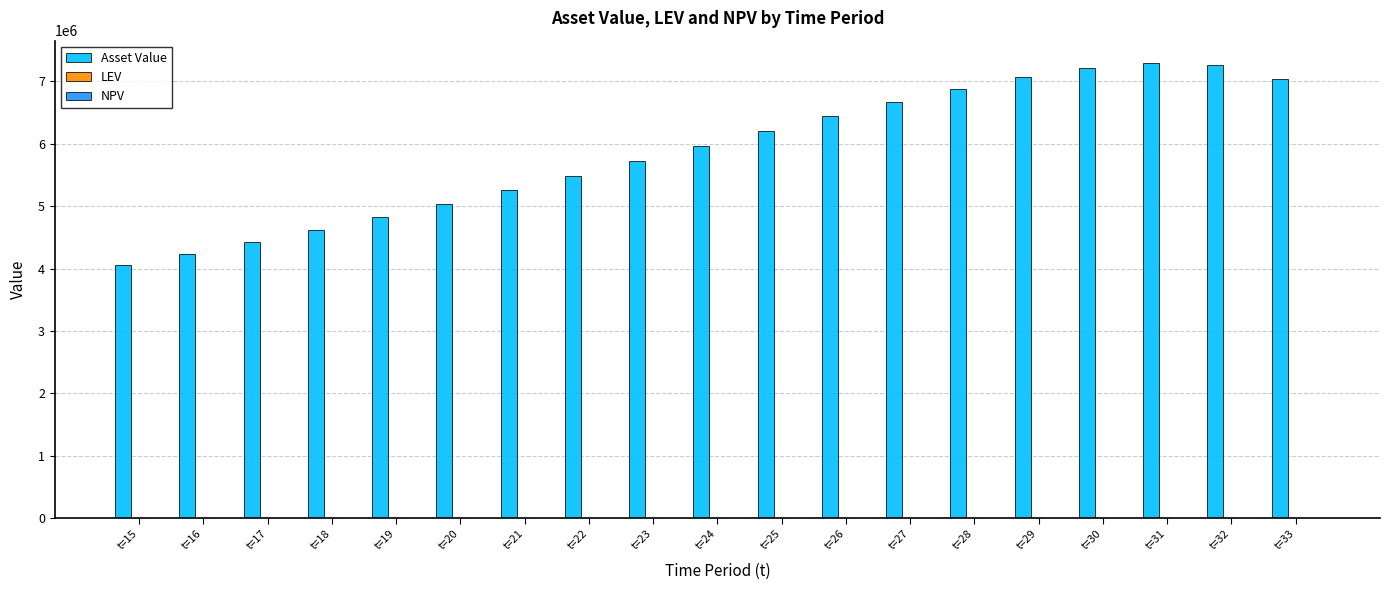

Between t=20 and t=33, which series saw the biggest shift?

Asset Value